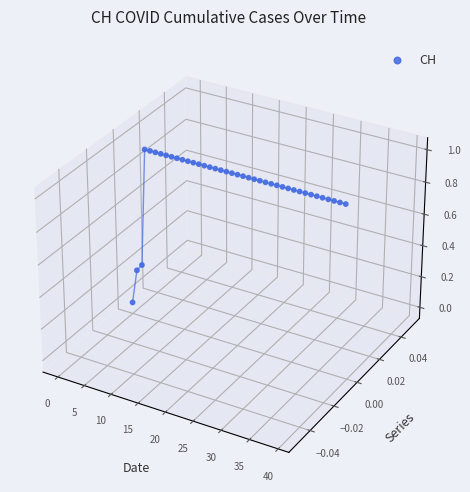

Which has a higher value, 21 or 23?

21